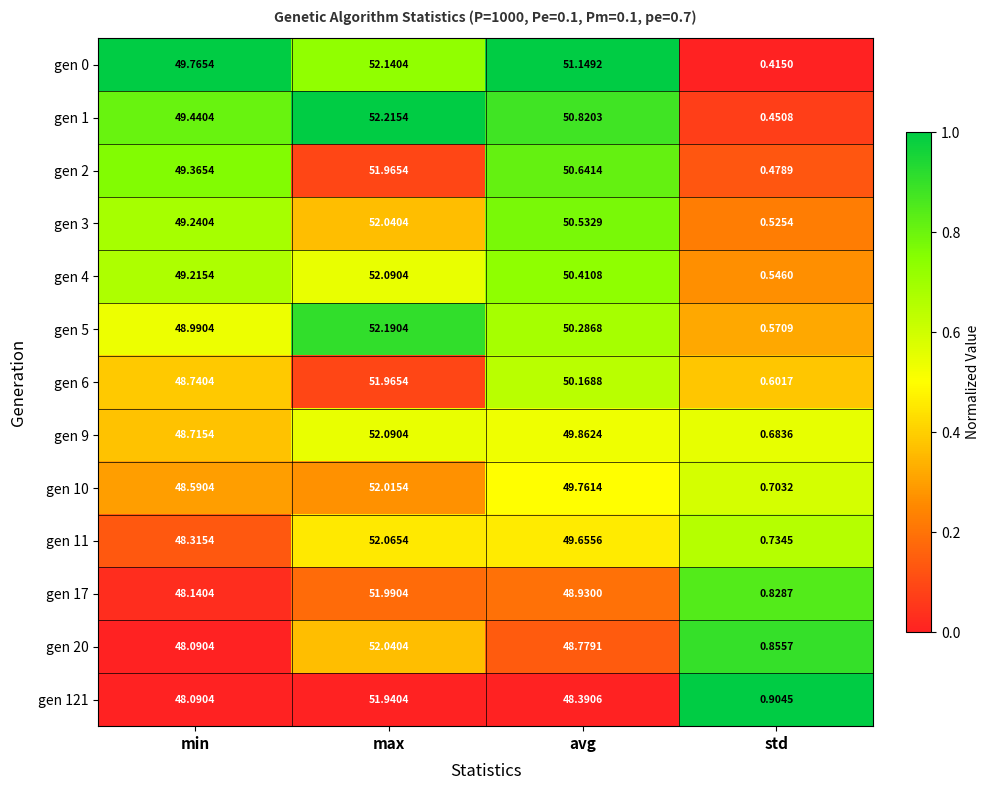

Is the value of gen 0 at max greater than the value of gen 11 at std?

Yes